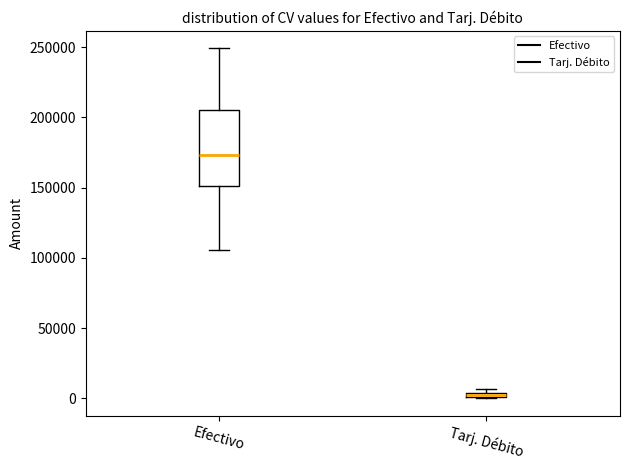

Which box's median line is the highest?

Efectivo